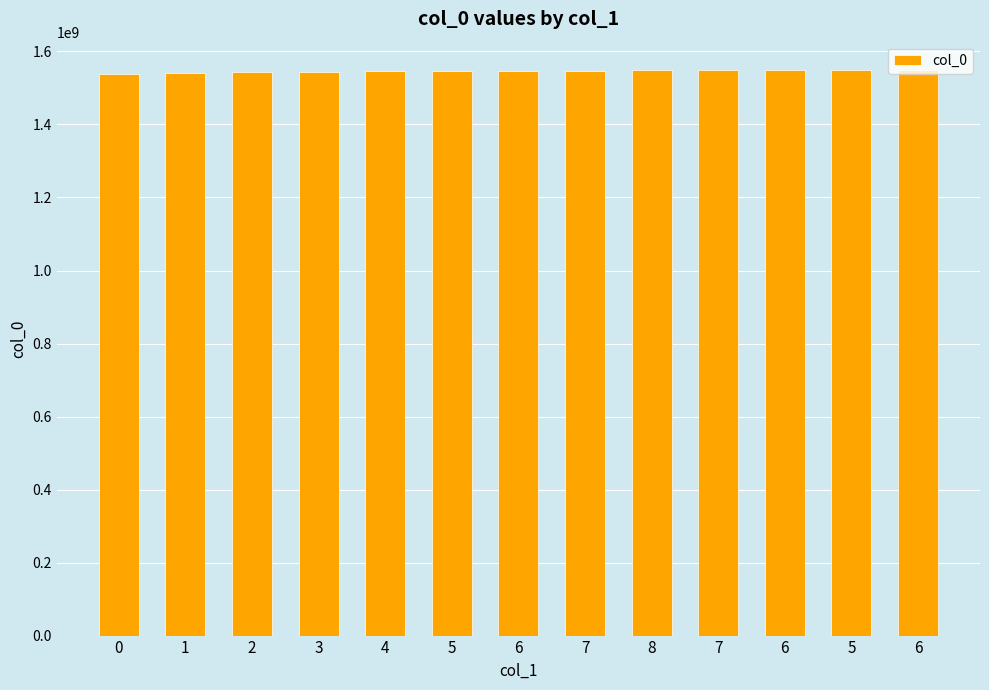

True or false: the data shows 1549387687 at 6.

True